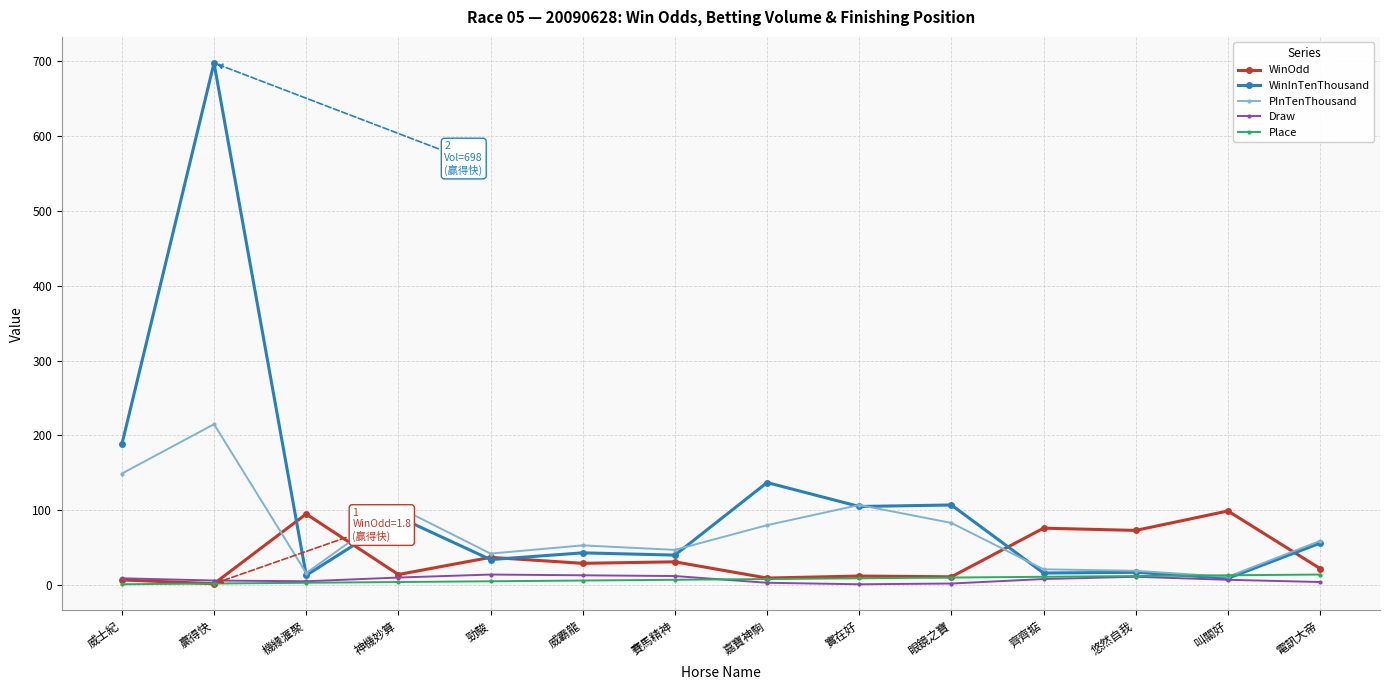

Where is the first local minimum for PInTenThousand?

機緣滙聚